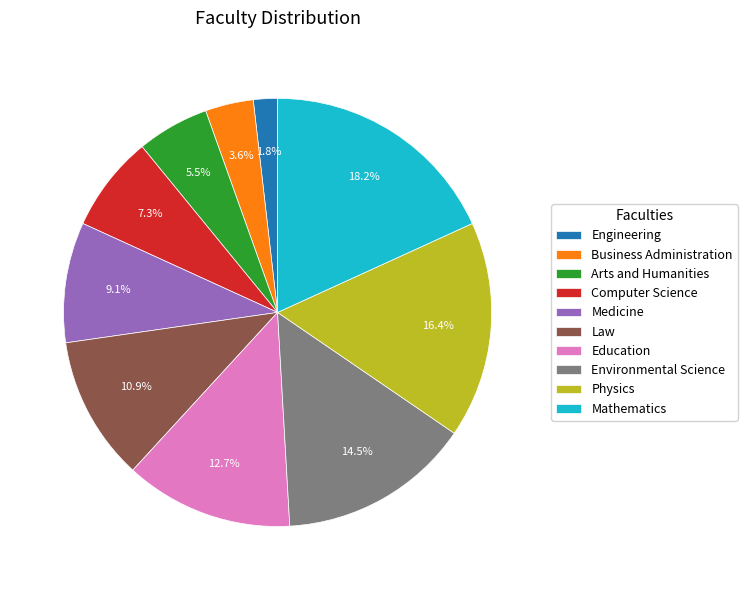

Which has a higher value, Business Administration or Computer Science?

Computer Science